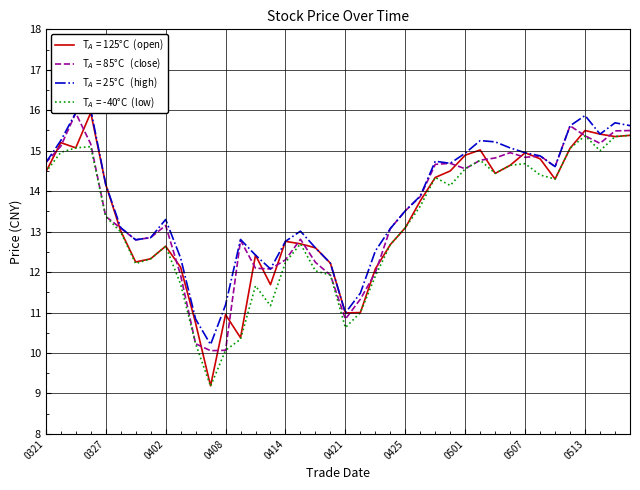

List the labels in order of low value, largest first.

20250516, 20250513, 20250515, 20250326, 20250325, 20250512, 20250514, 20250324, 20250502, 20250507, 20250506, 20250501, 20250321, 20250505, 20250508, 20250429, 20250509, 20250430, 20250428, 20250327, 20250425, 20250328, 20250415, 20250424, 20250402, 20250401, 20250414, 20250331, 20250416, 20250417, 20250423, 20250403, 20250410, 20250411, 20250422, 20250421, 20250409, 20250404, 20250408, 20250407